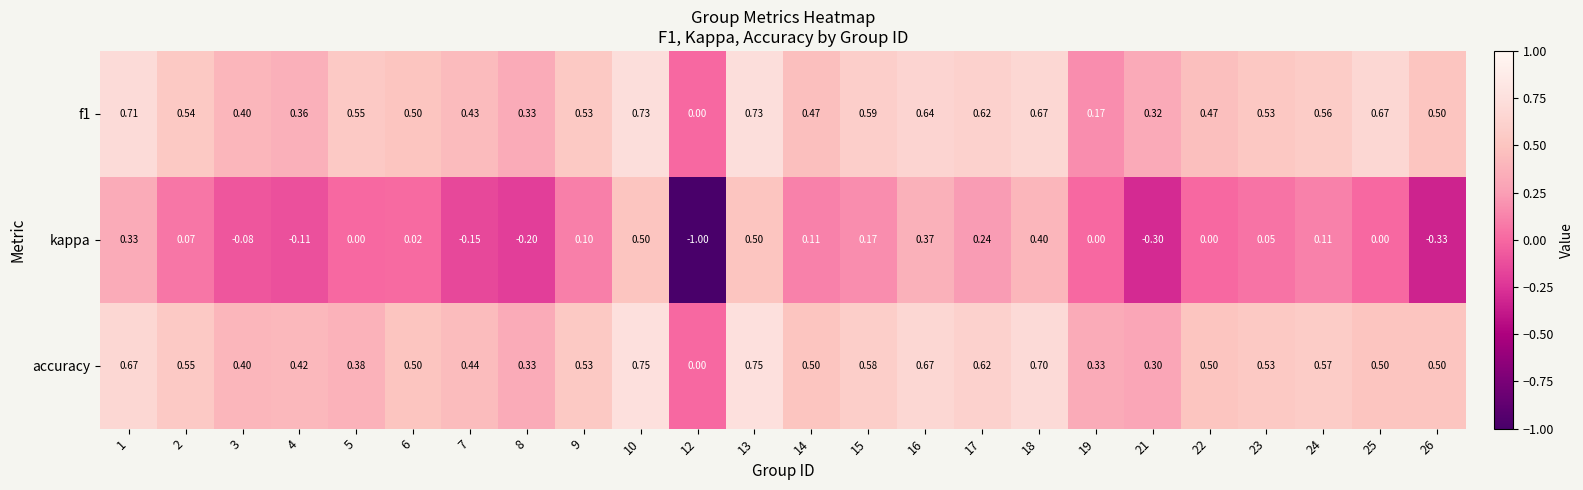

Is the value of accuracy at 10 greater than the value of f1 at 14?

Yes